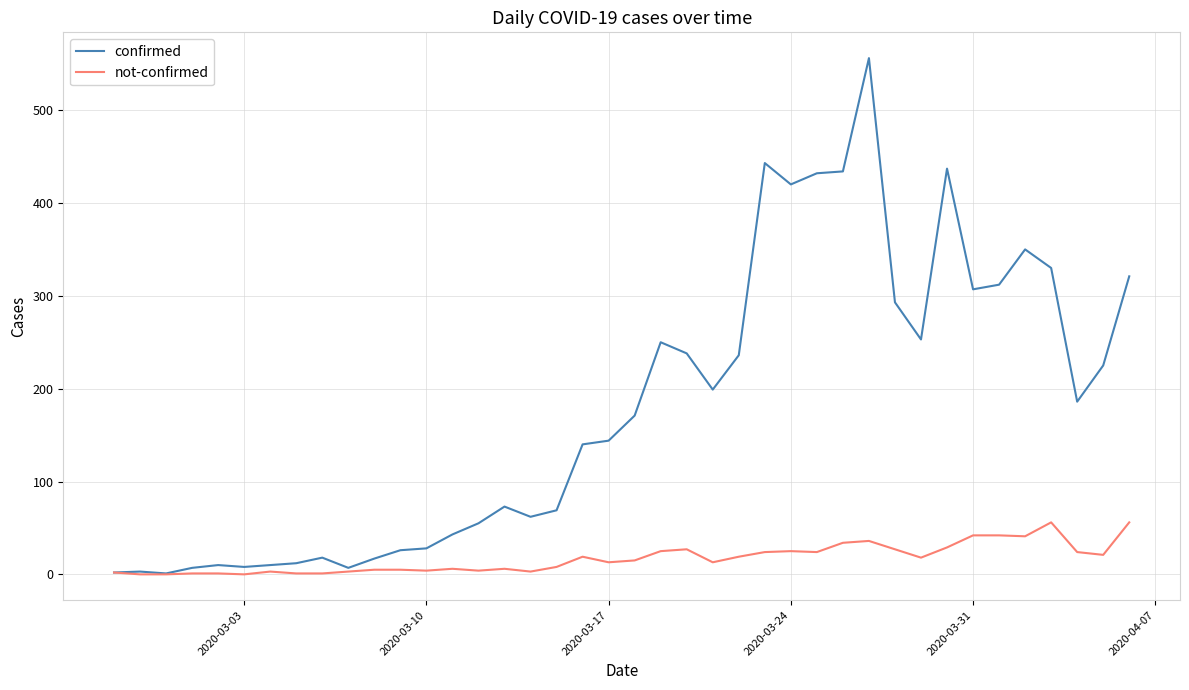

What is the lowest value of the confirmed series?

1